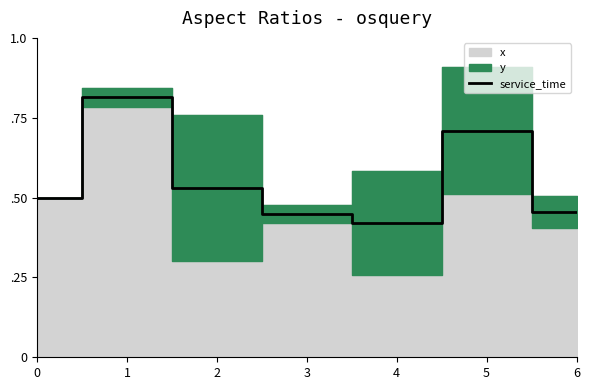

Does the chart display data point markers on the line(s)?

No